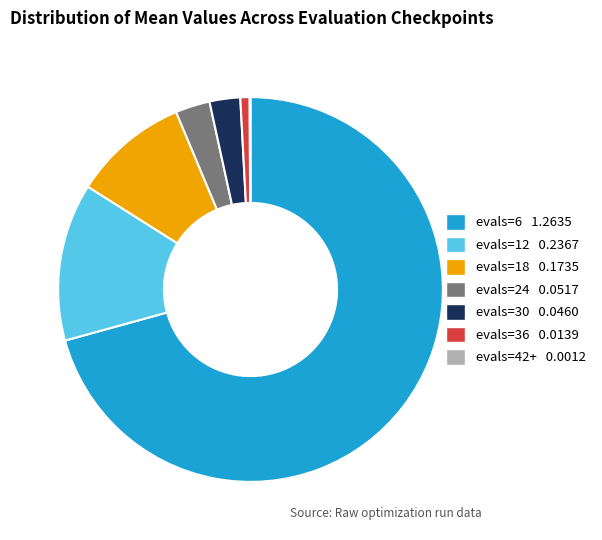

Do evals=6 and evals=18 together represent more than half of the pie?

Yes